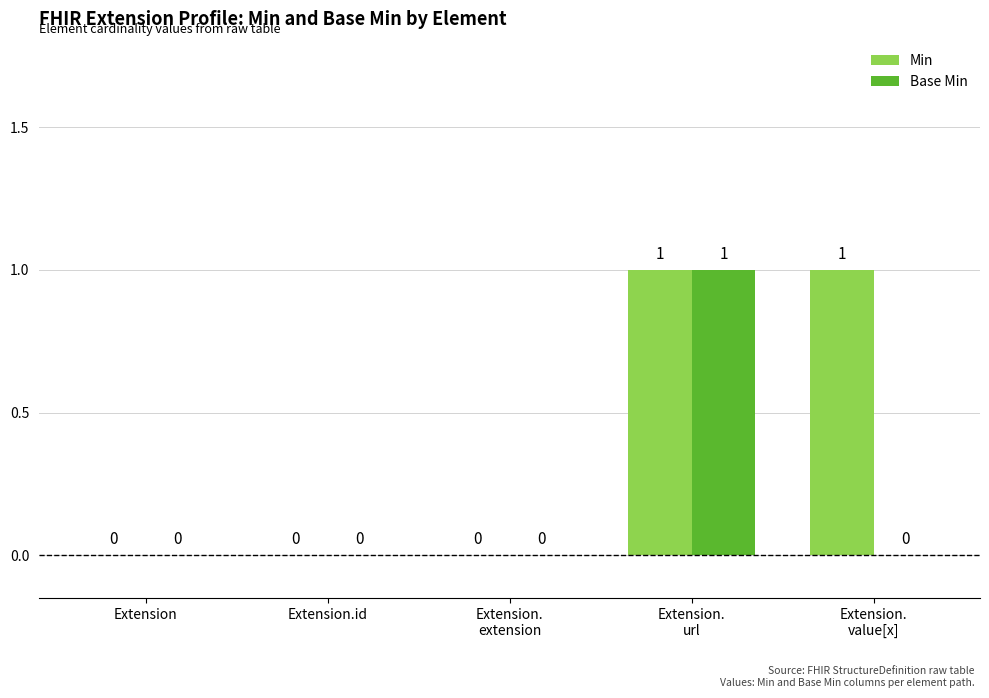

At which category is the sum across all series the highest?

Extension.
url